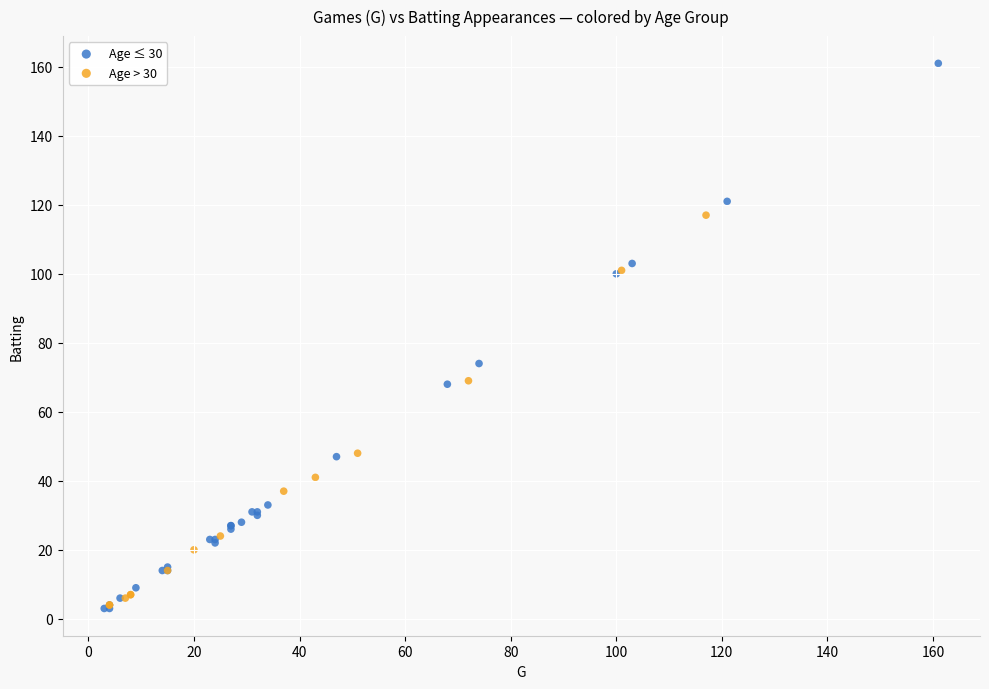

Which series contains the highest Y value?

Age ≤ 30